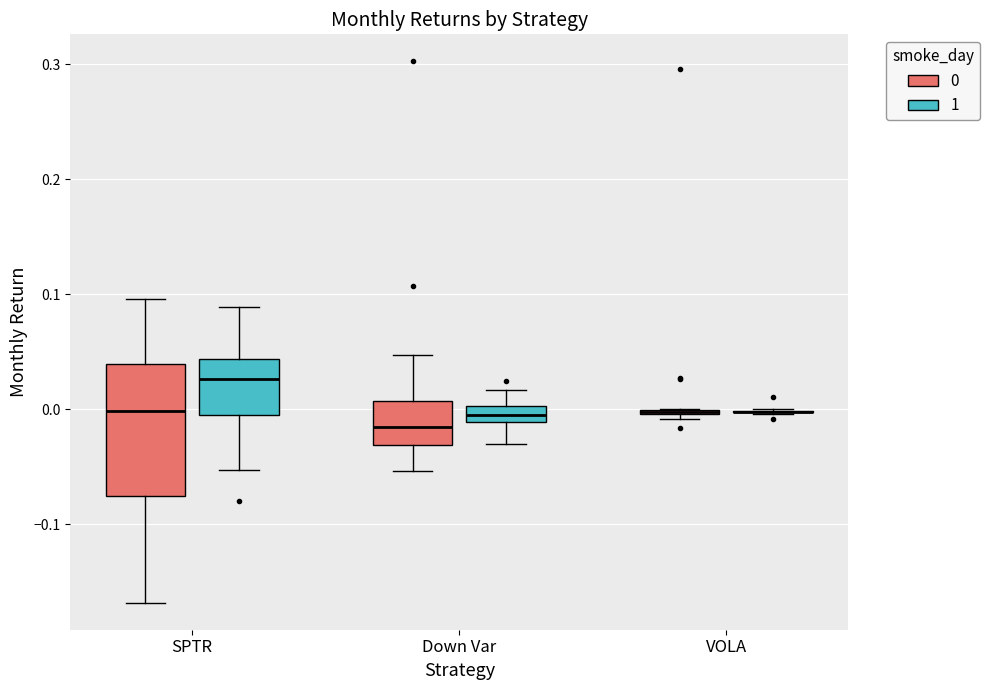

Which box is the tallest, from its lower edge to its upper edge?

SPTR (0)